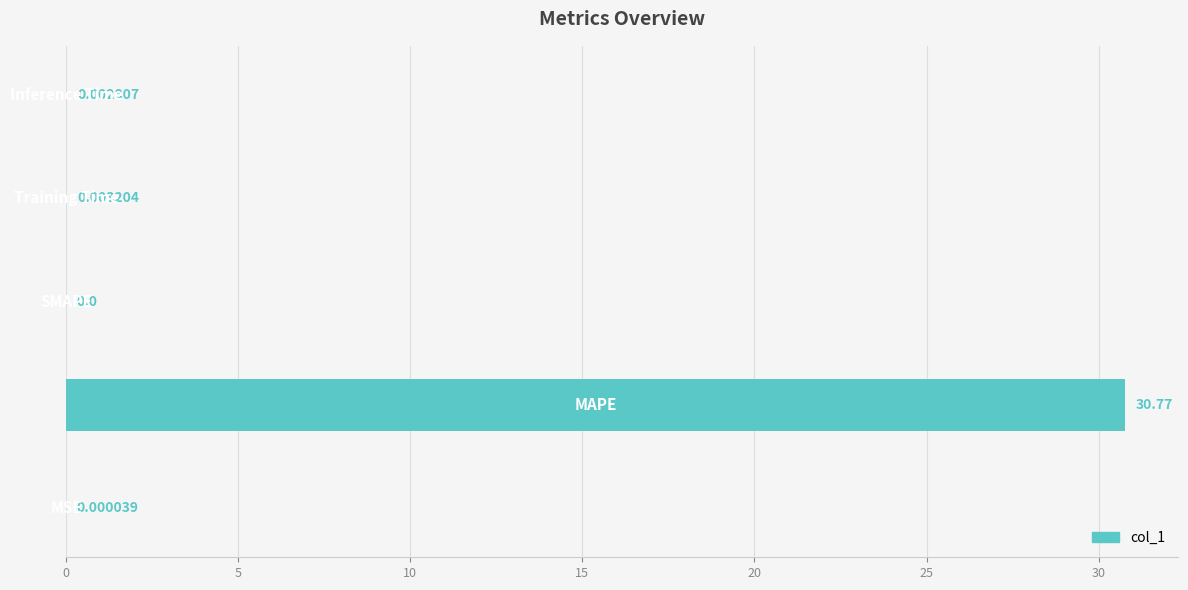

What is the sum of all values?

30.8